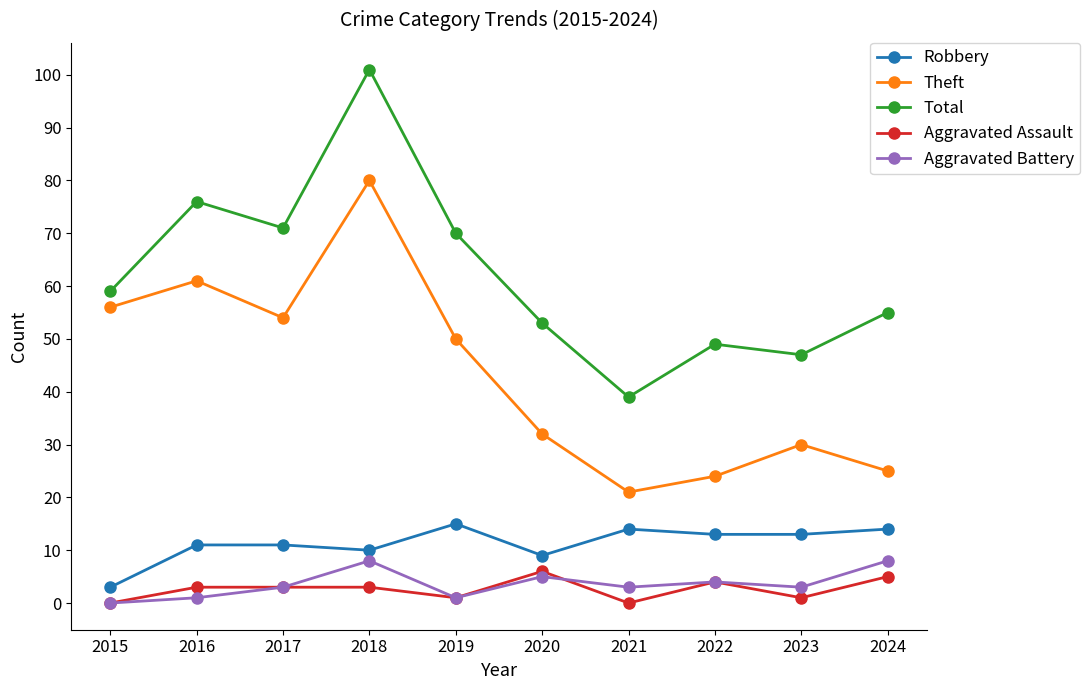

How many categories are shown in the chart?

10